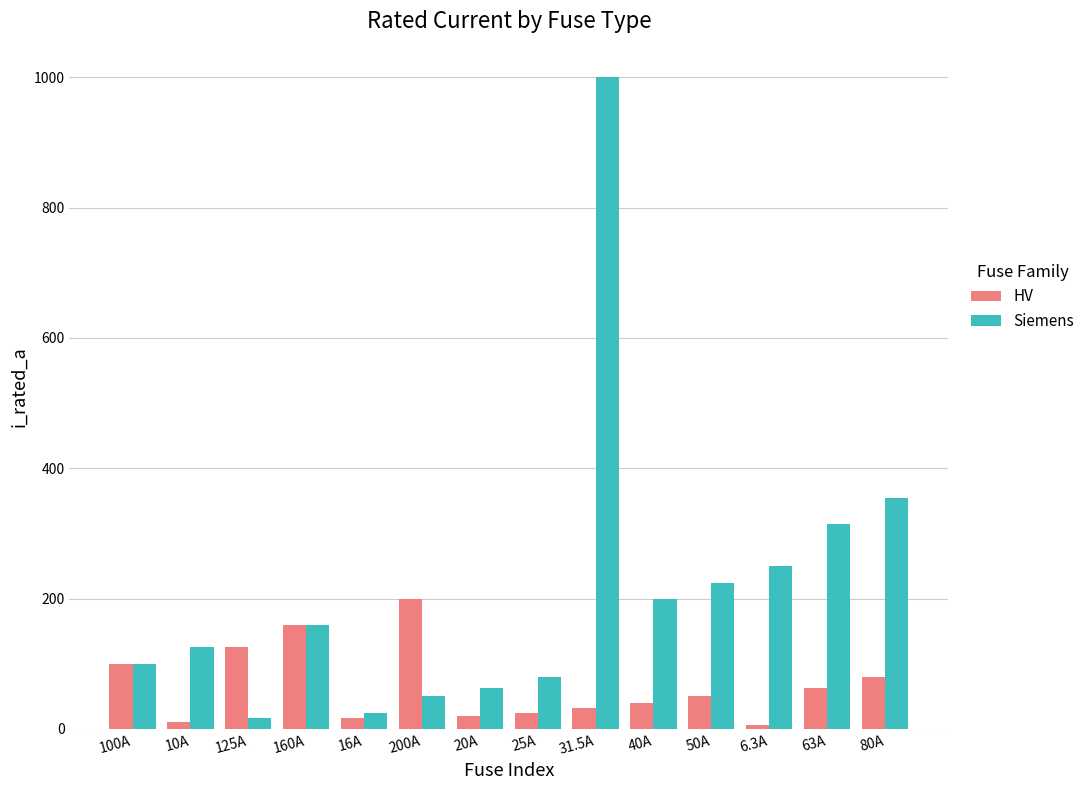

What is the label of the 1st bar from the right?

80A